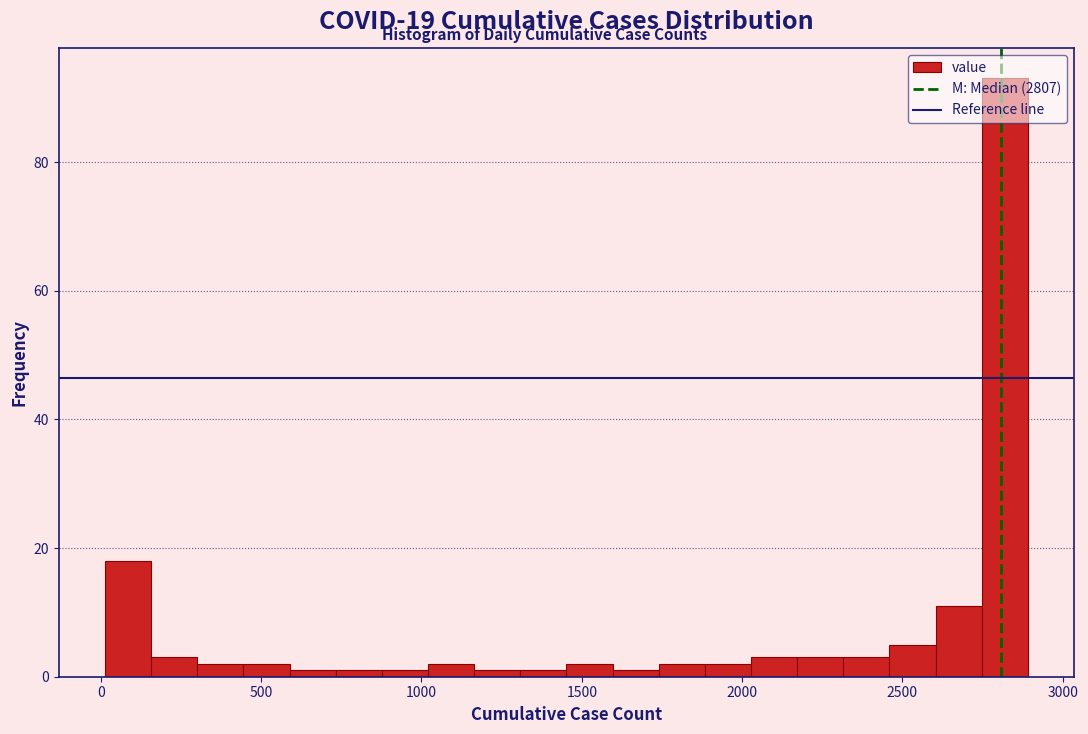

Around what value on the x-axis is the tallest bar? Give the approximate position of its centre, as read against the axis.

2800